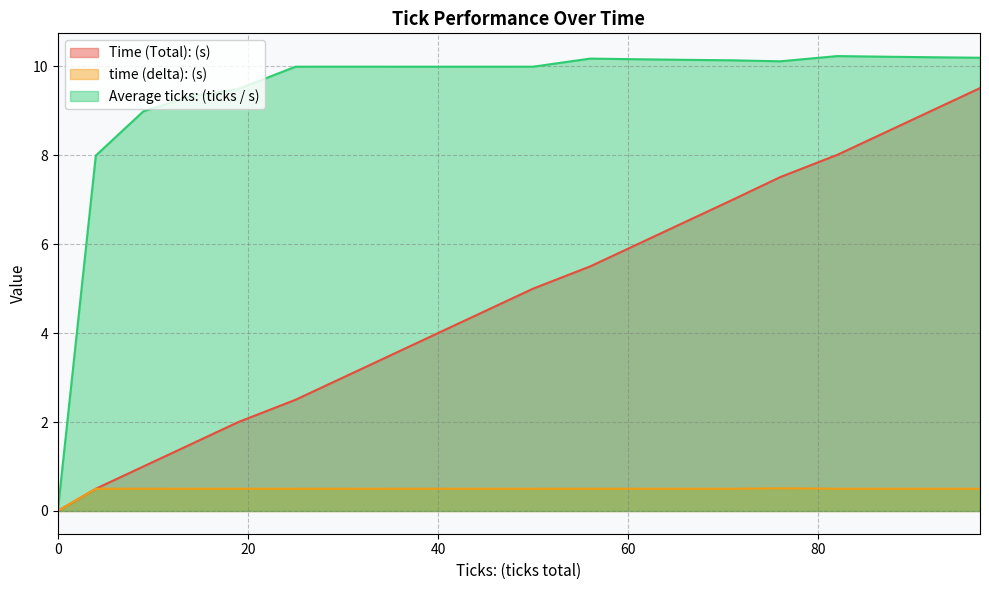

What is the sum of the time (delta): (s) values at 76 and 87?

1.0